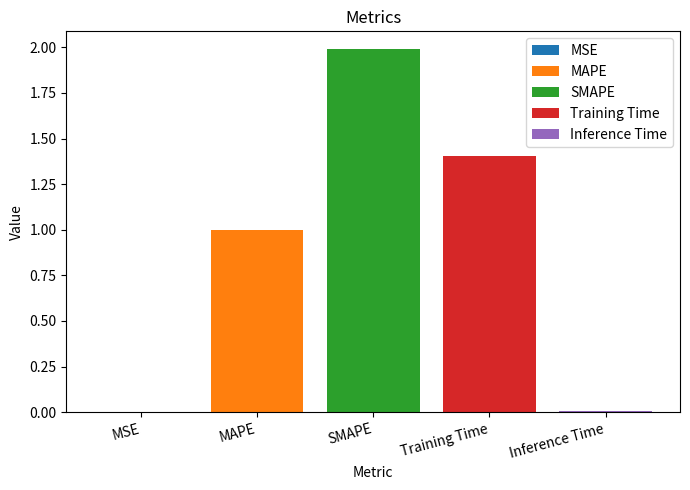

True or false: SMAPE has a value of 2.0 at SMAPE.

True